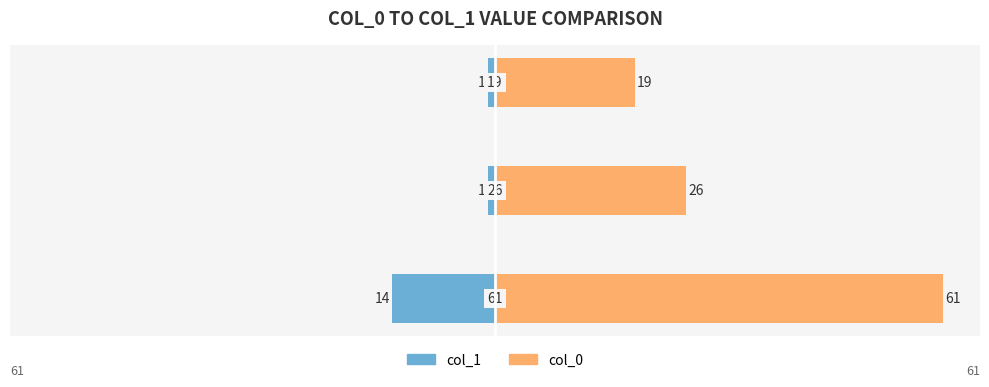

Which series has the largest range (max minus min)?

col_0